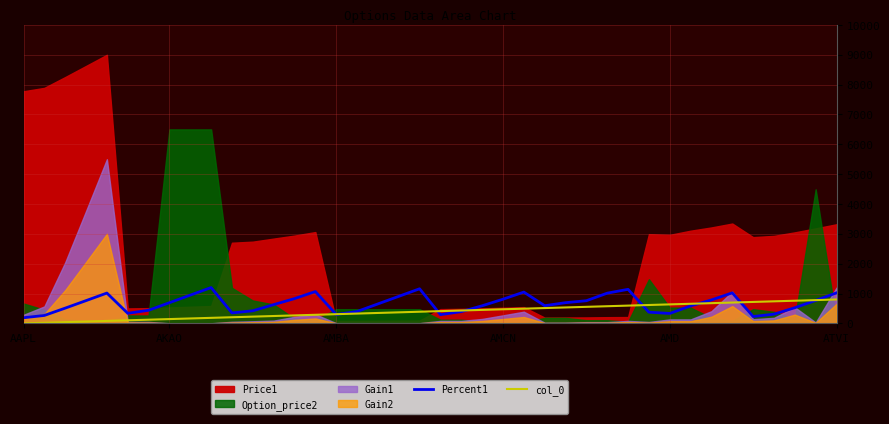

Is the value of Percent1 at ATVI greater than the value of col_0 at AAPL?

Yes